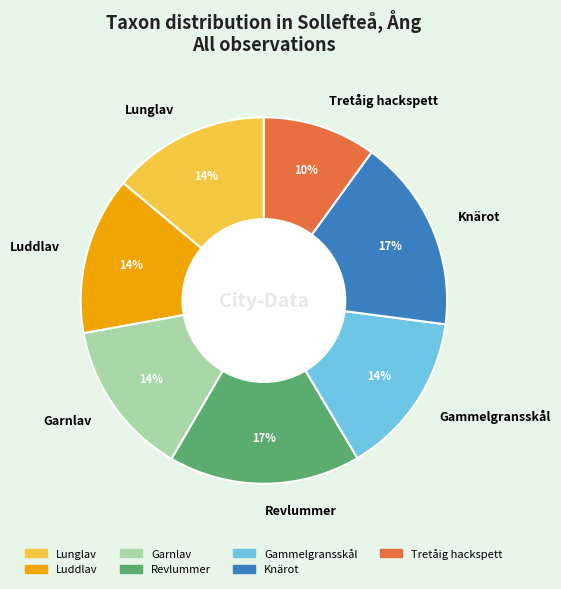

Between Tretåig hackspett and Garnlav, which is larger?

Garnlav